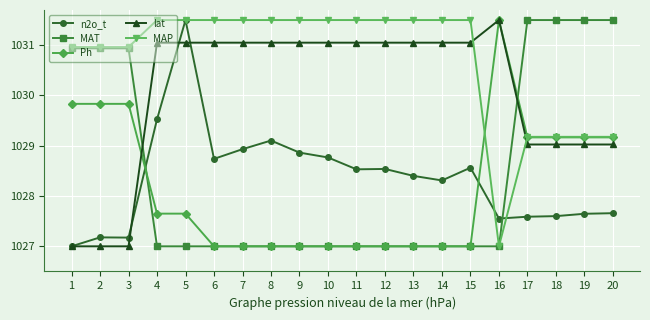

At how many categories does at least one series exceed 1029?

20